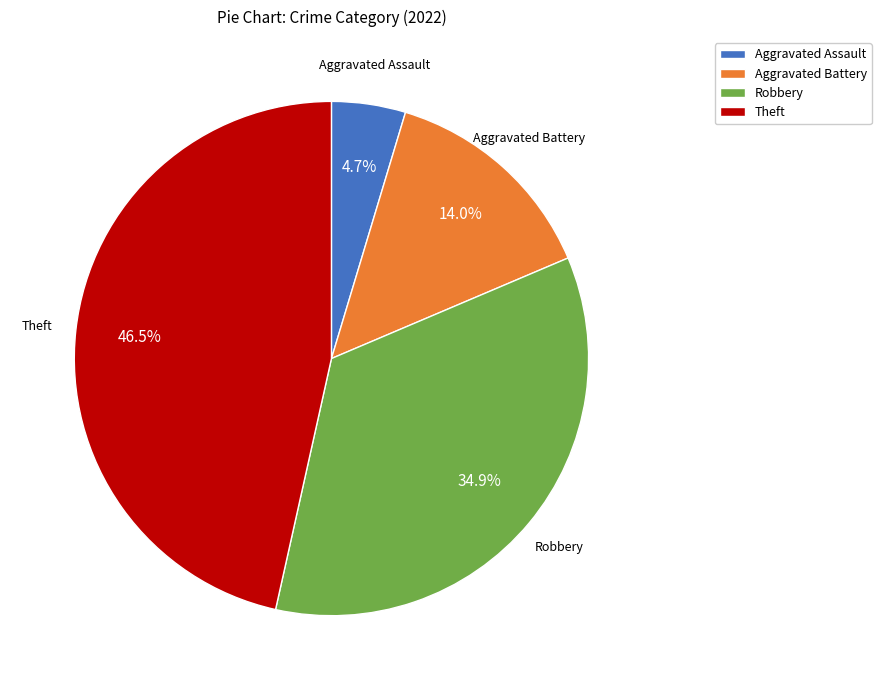

Is it true that Aggravated Assault is 14% of the pie?

False